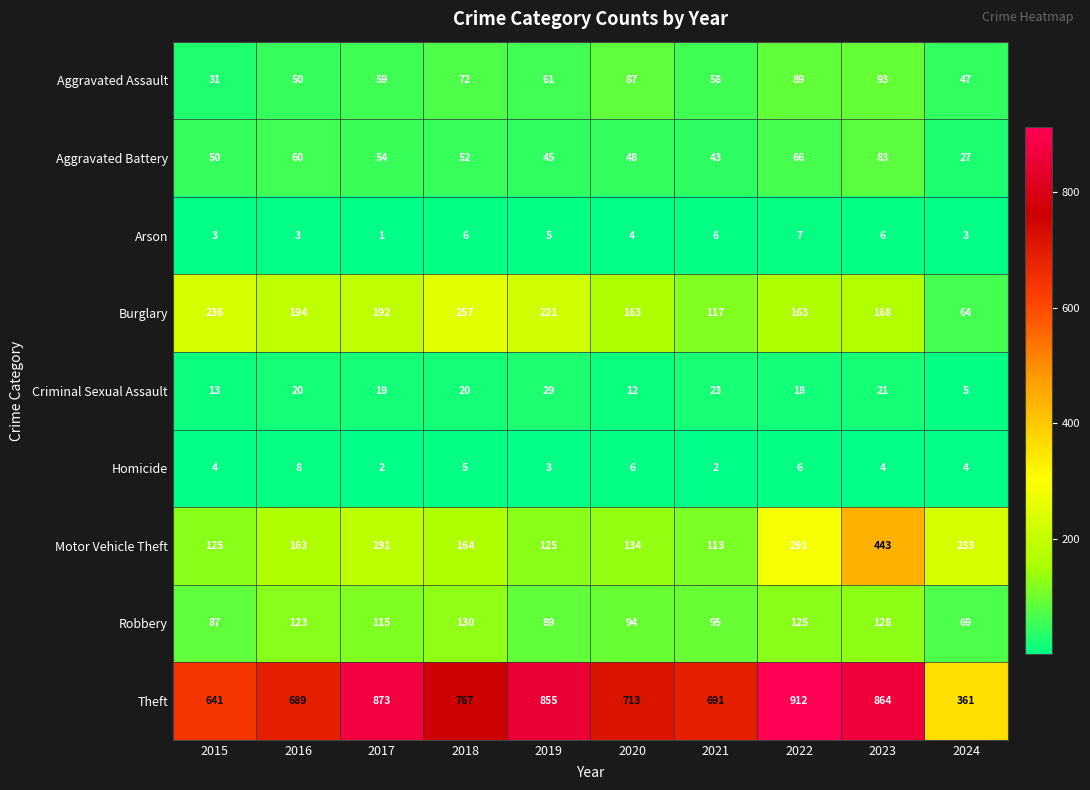

What is the difference between the highest and lowest values at 2017?

872